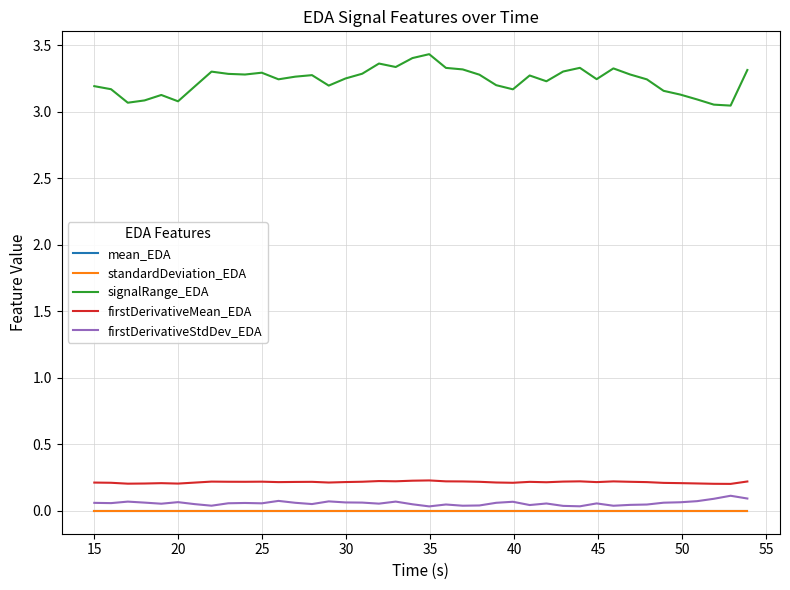

How many lines are shown in the chart?

5